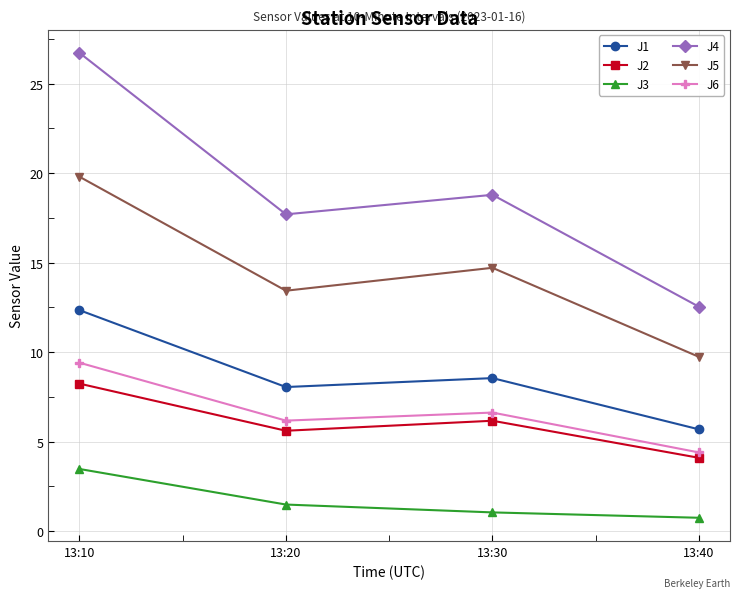

True or false: J4 and J2 cross at least once.

False